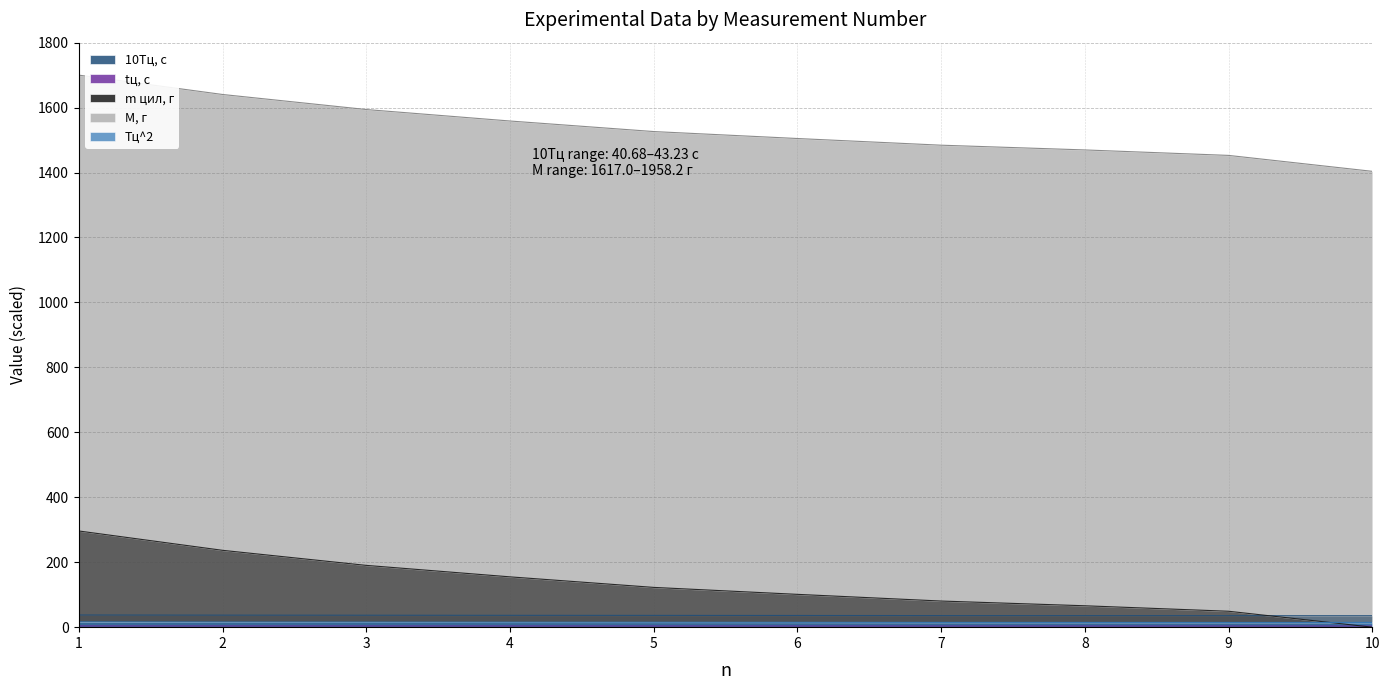

What is the total value across all series at 9?

1555.3